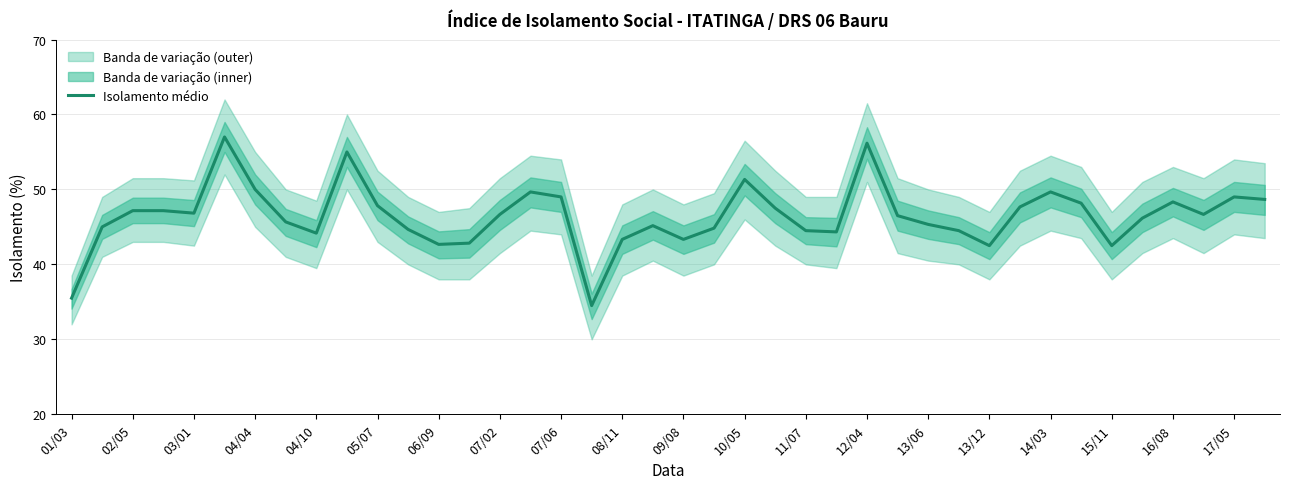

The chart shows a value of 47.2 at 02/05. True or false?

True